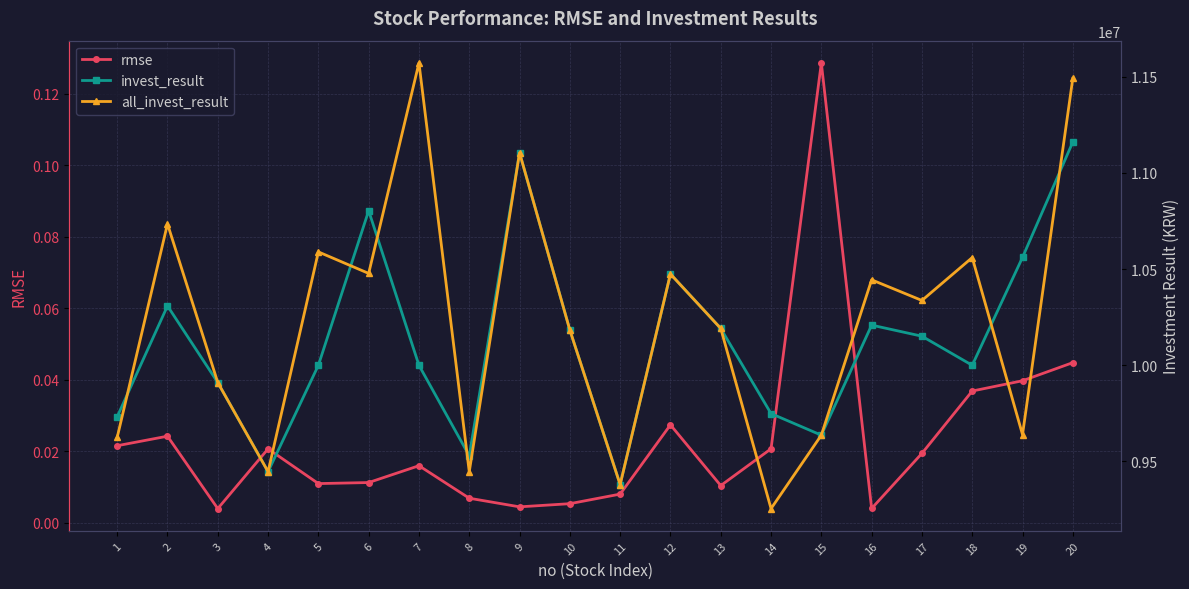

How many data points in all_invest_result are above 10337088?

10